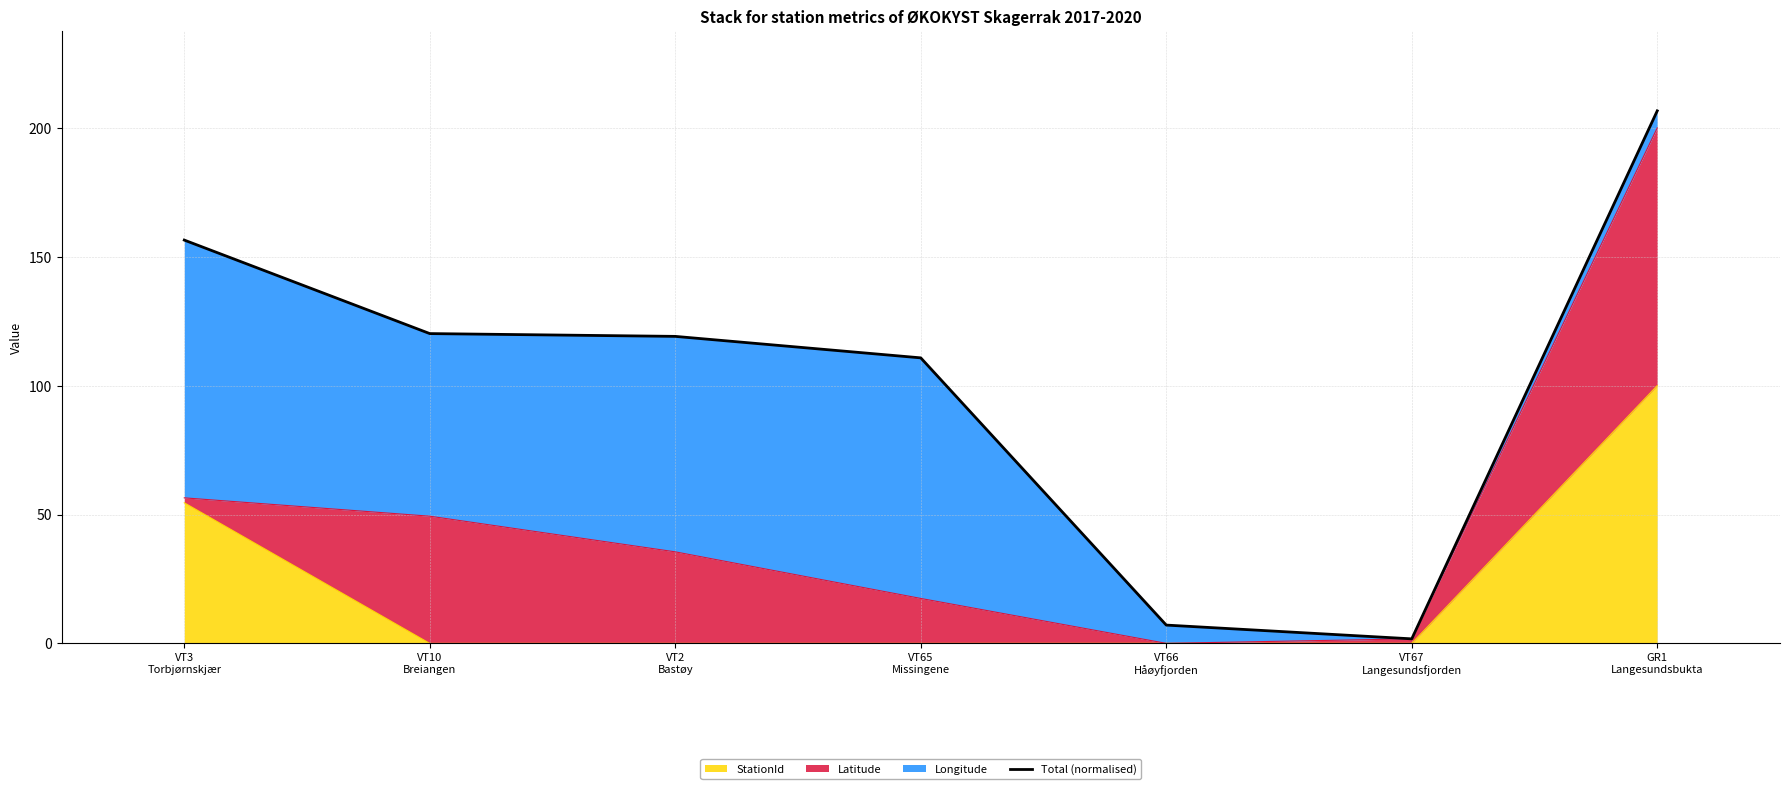

Reading left to right, extract all data points from this chart.

156.5	120.2	119.1	110.8	7.1	1.8	206.6